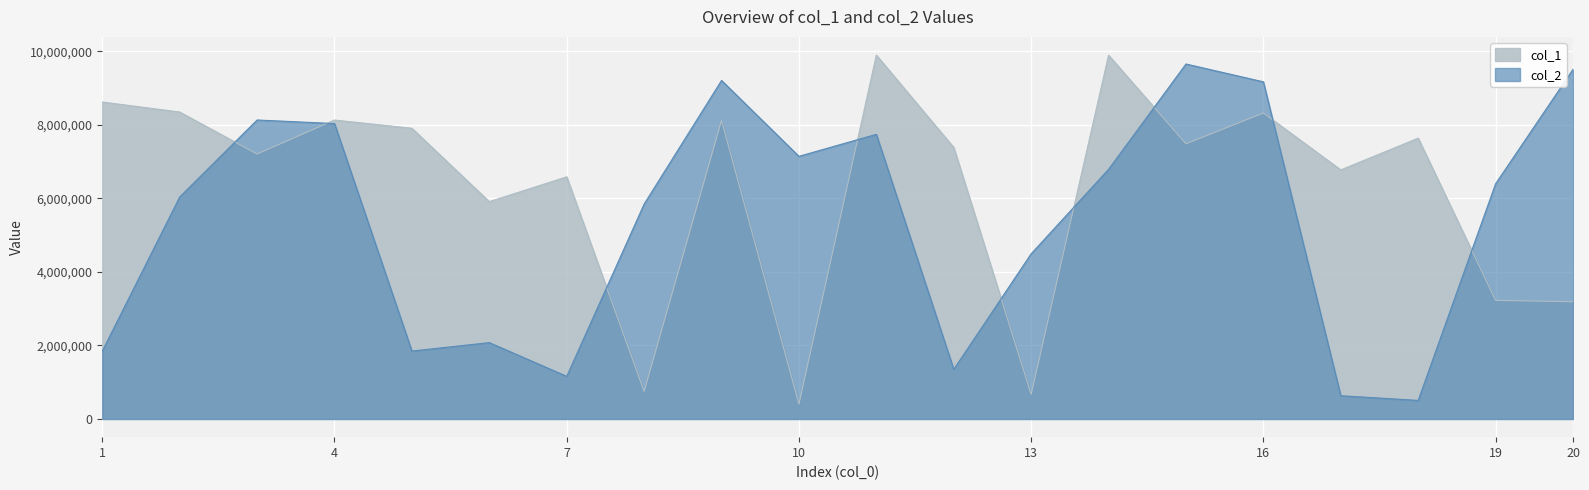

In col_1, how many points are higher than both neighbors (excluding endpoints)?

7